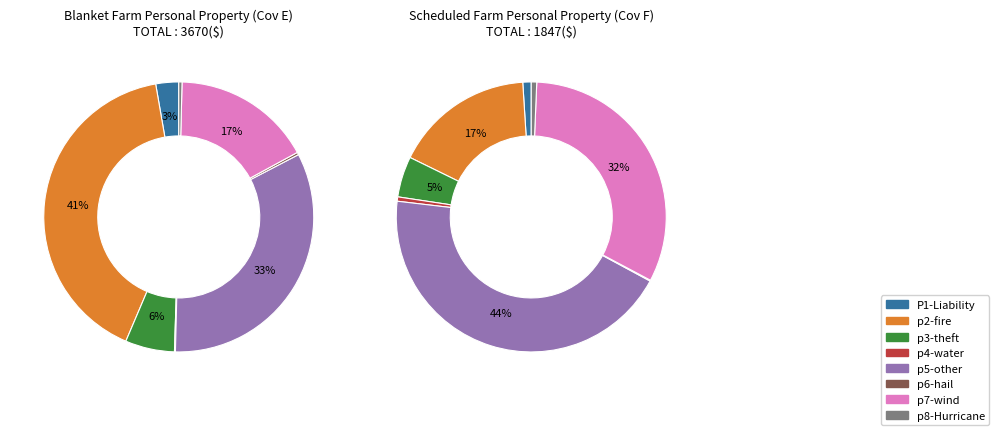

Is there a majority slice in this chart?

No